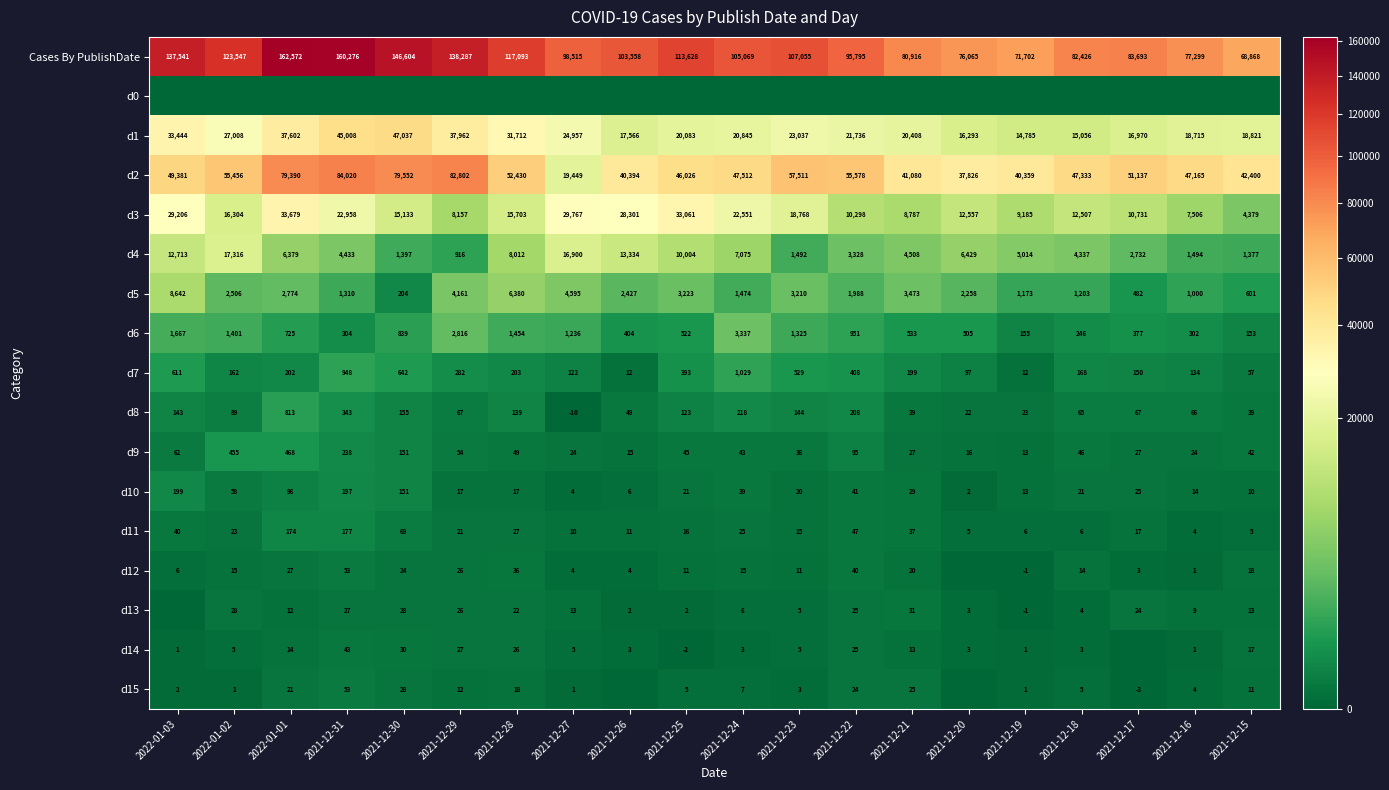

Which category has the highest value in the Cases By PublishDate series?

2022-01-01